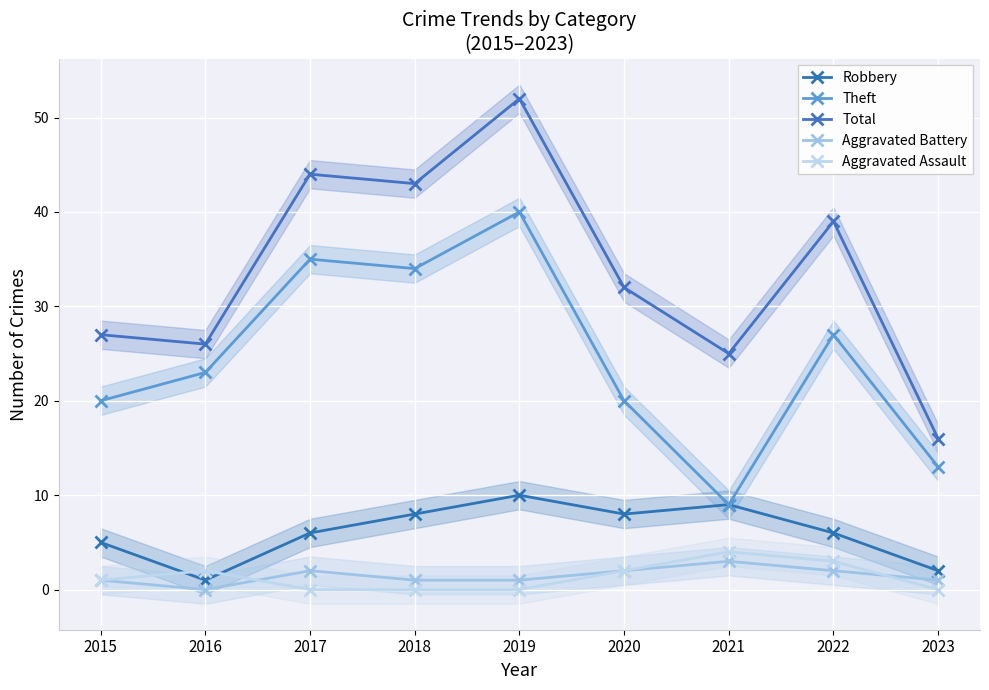

What is the value of the Total point at the 4th from the left?

43